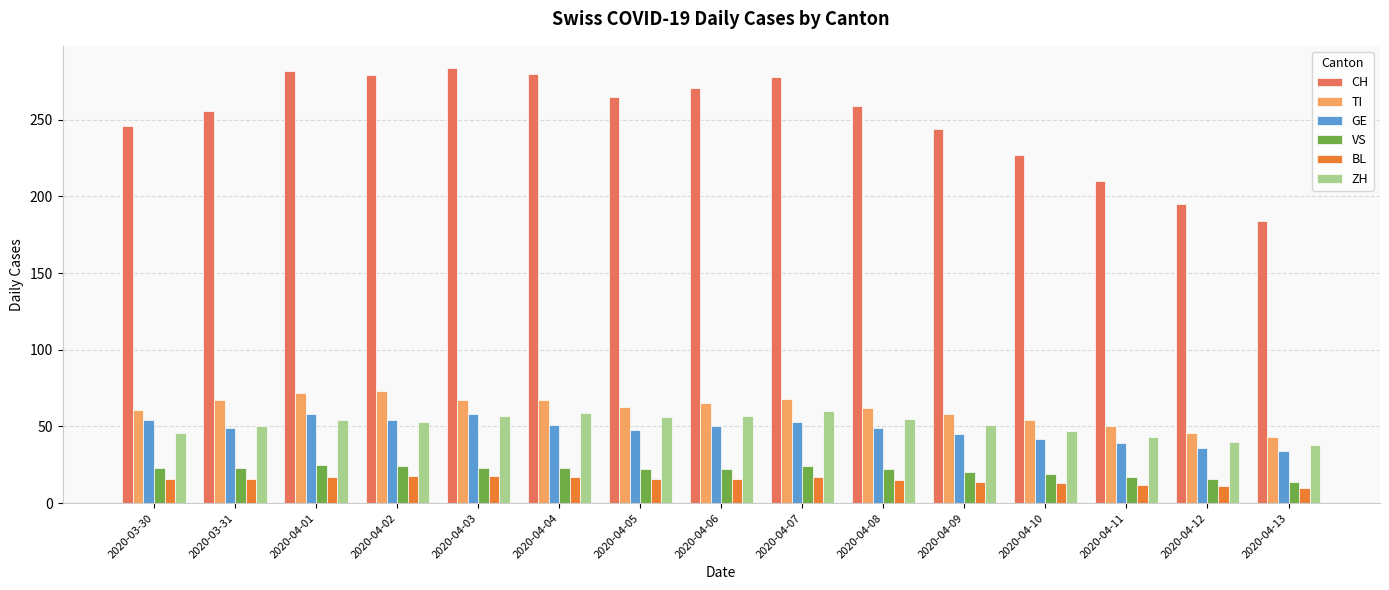

How many categories are shown in the chart?

15